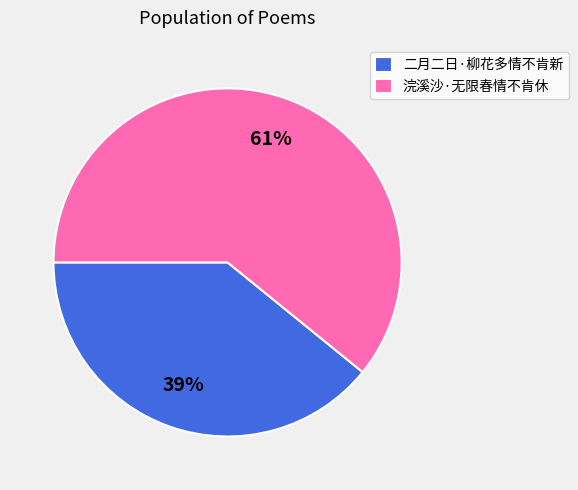

What is the smallest slice in the pie chart?

二月二日·柳花多情不肯新